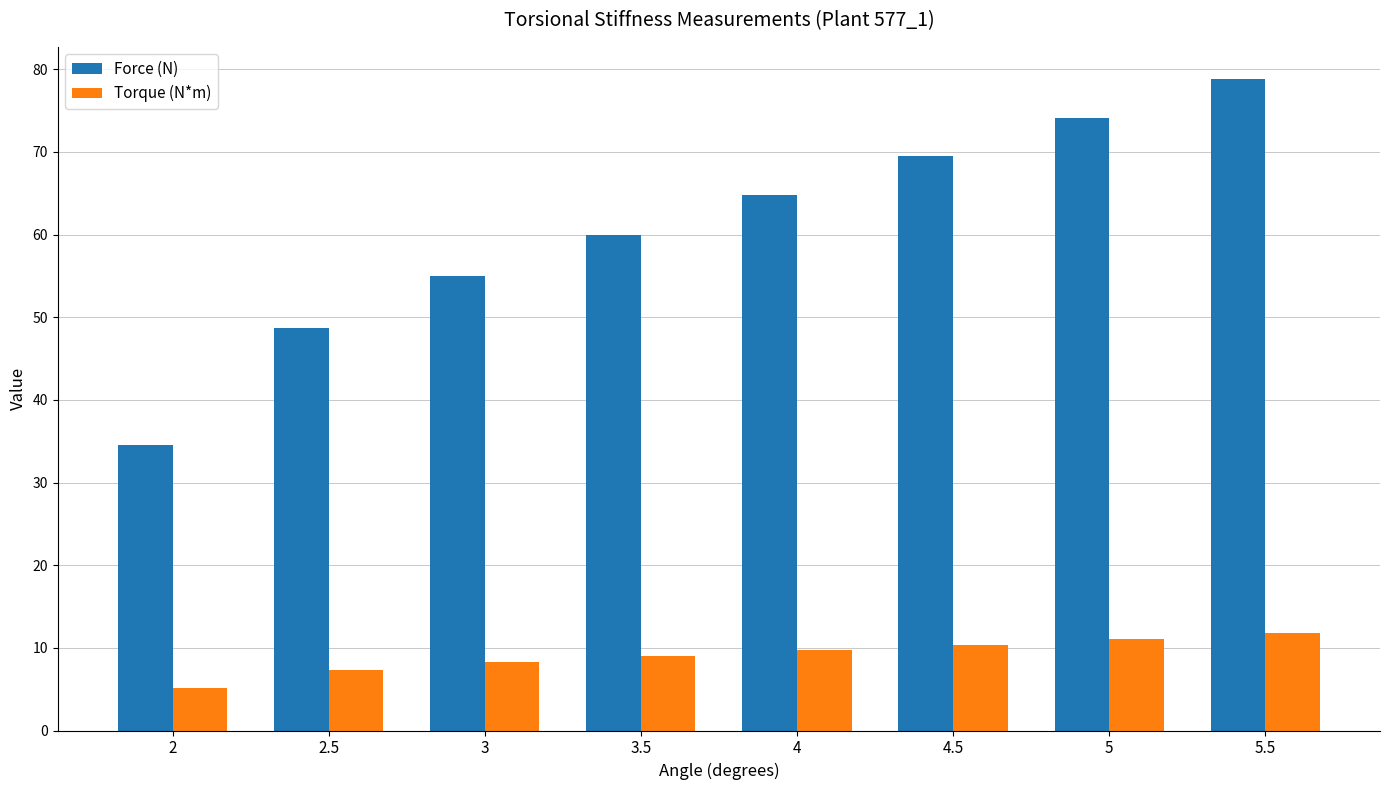

The Torque (N*m) series shows 5.2 at 2. True or false?

True